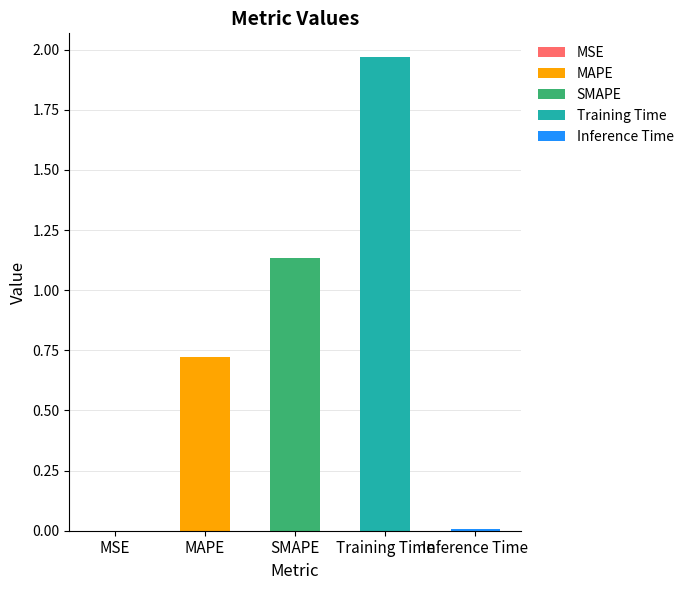

List the labels in order of value, smallest first.

MSE, Inference Time, MAPE, SMAPE, Training Time